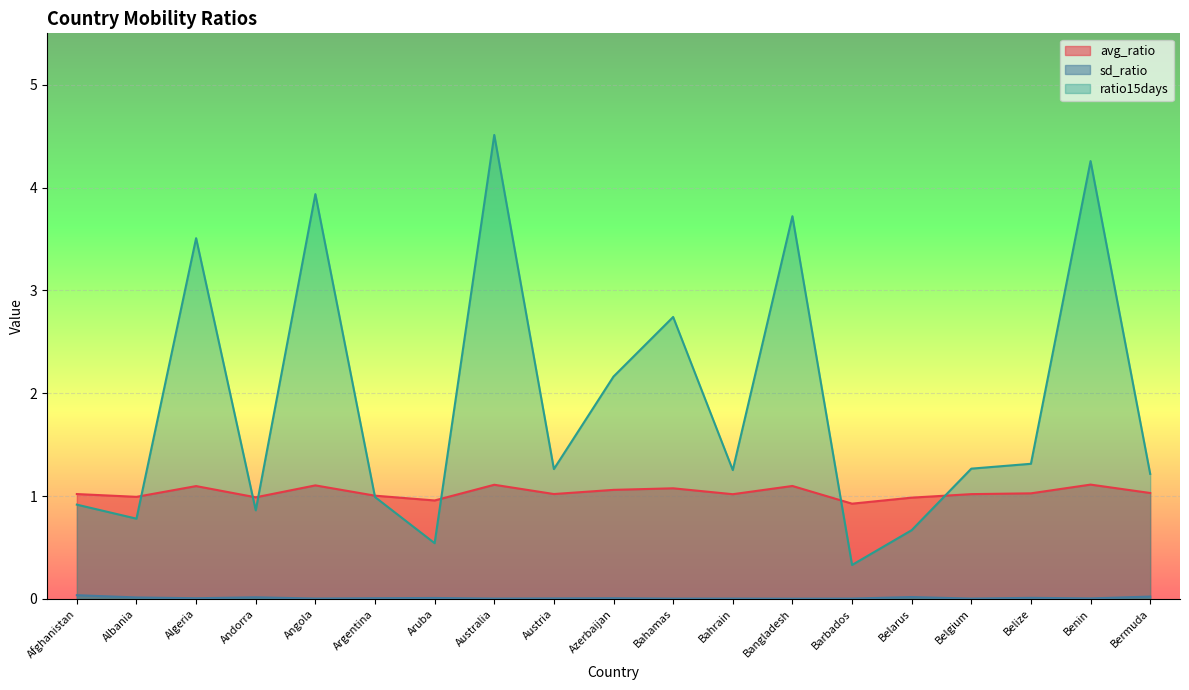

What is the difference between the second highest and minimum values in the ratio15days series?

3.9